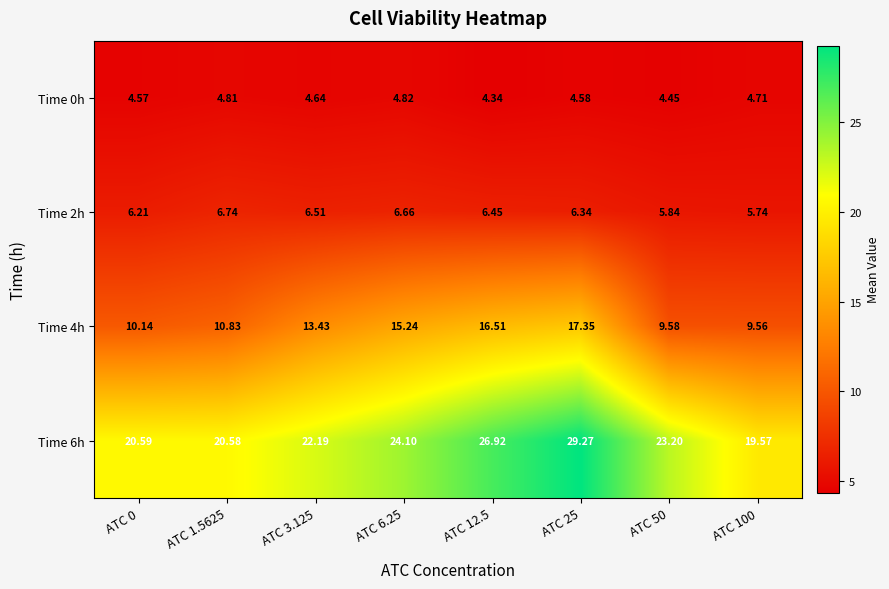

How many series are shown in this chart?

4